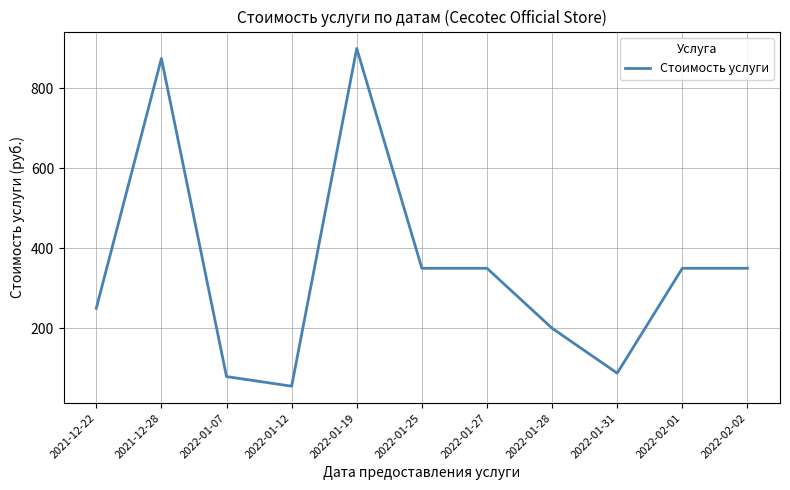

What is the sum of the values at 2022-01-27 and 2022-02-02?

700.0